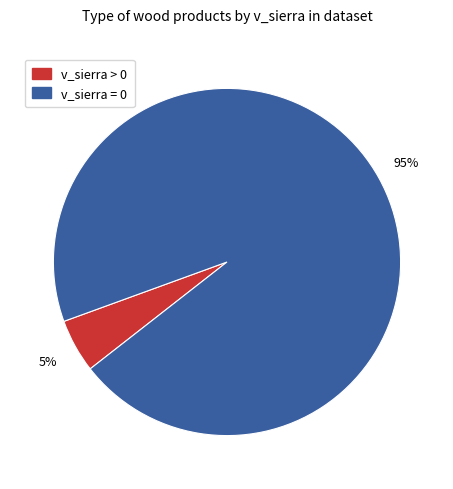

Does any single category account for the majority?

Yes